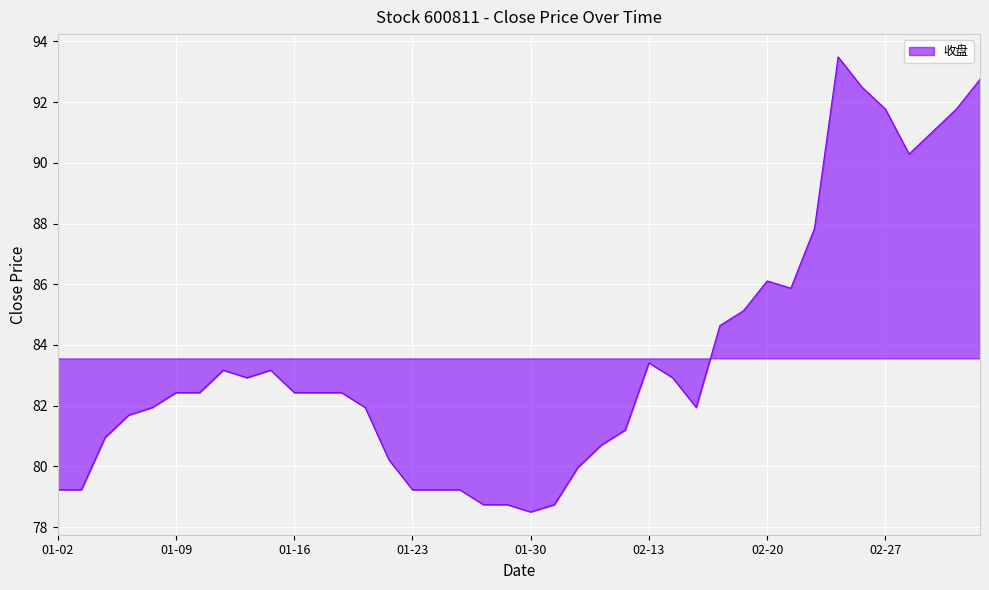

Reading right to left, extract all data points from this chart.

92.8	91.8	91.0	90.3	91.8	92.5	93.5	87.8	85.9	86.1	85.1	84.6	81.9	82.9	83.4	81.2	80.7	80.0	78.7	78.5	78.7	78.7	79.2	79.2	79.2	80.2	81.9	82.4	82.4	82.4	83.2	82.9	83.2	82.4	82.4	81.9	81.7	81.0	79.2	79.2